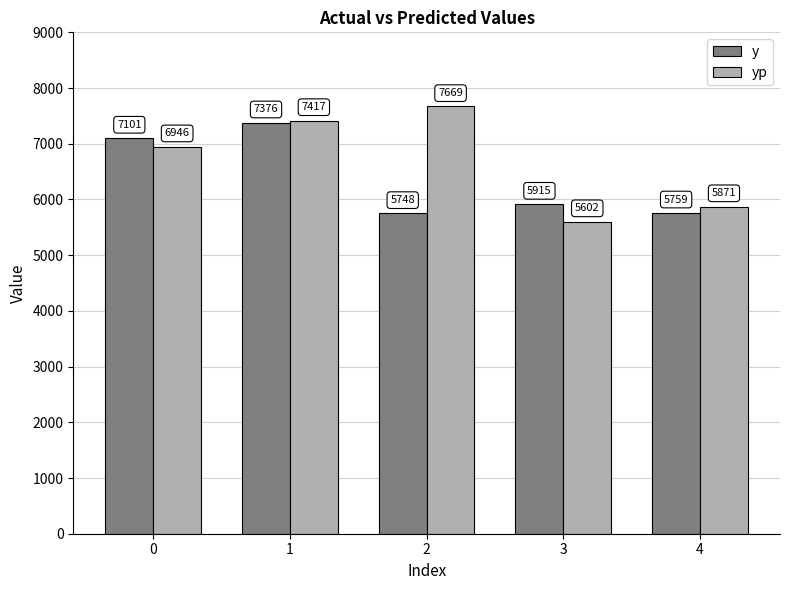

At how many categories does at least one series exceed 6636?

3